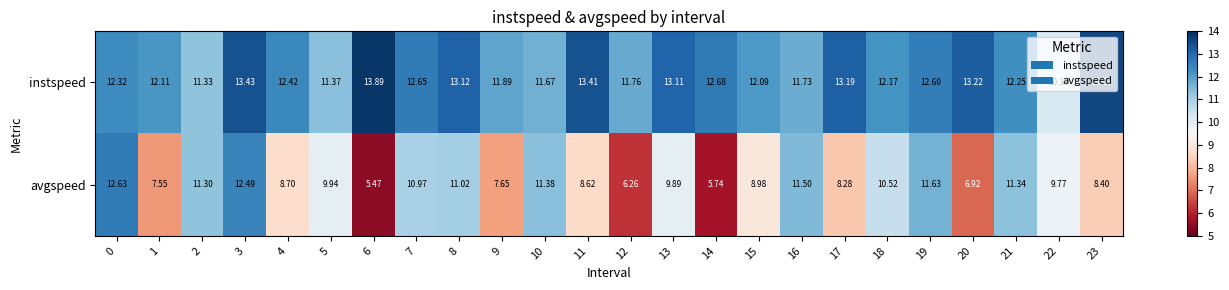

Rank the series by their average value, from lowest to highest.

avgspeed, instspeed